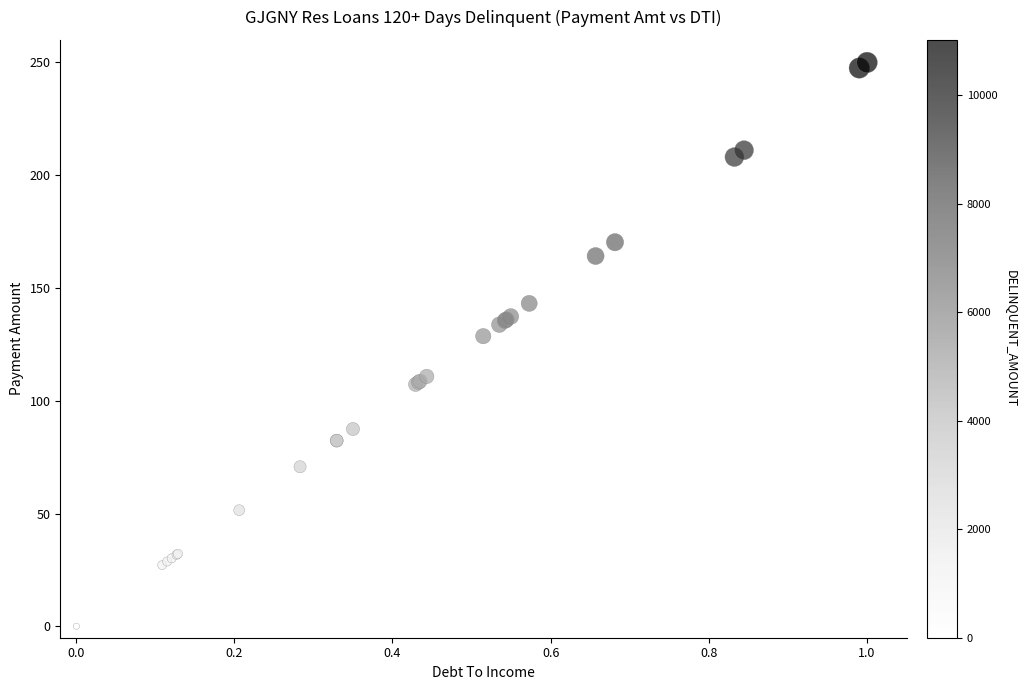

What Y value in the scatter plot is closest to 125?

128.7